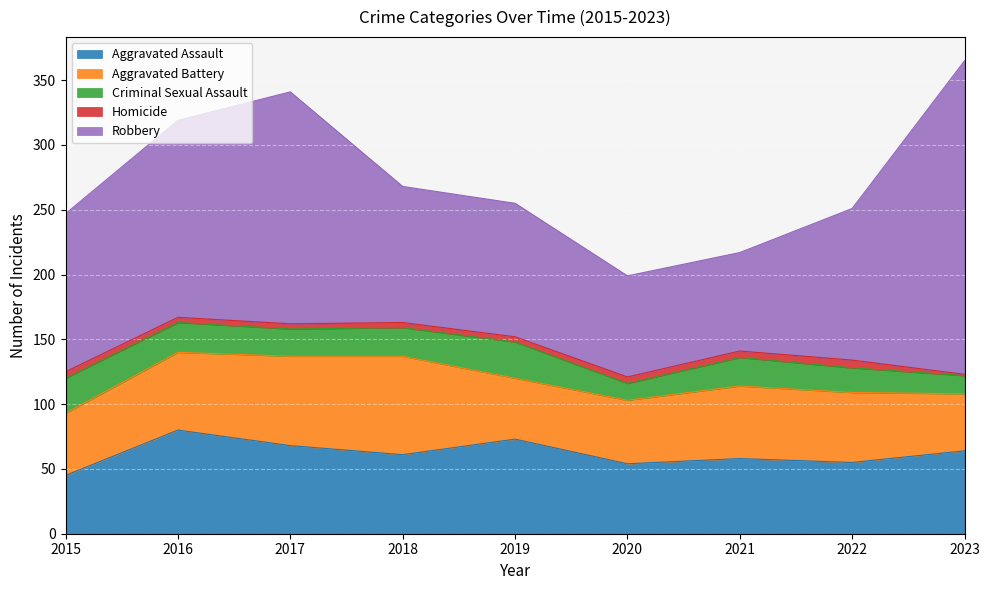

What is the difference between the second highest and minimum values in the Homicide series?

4